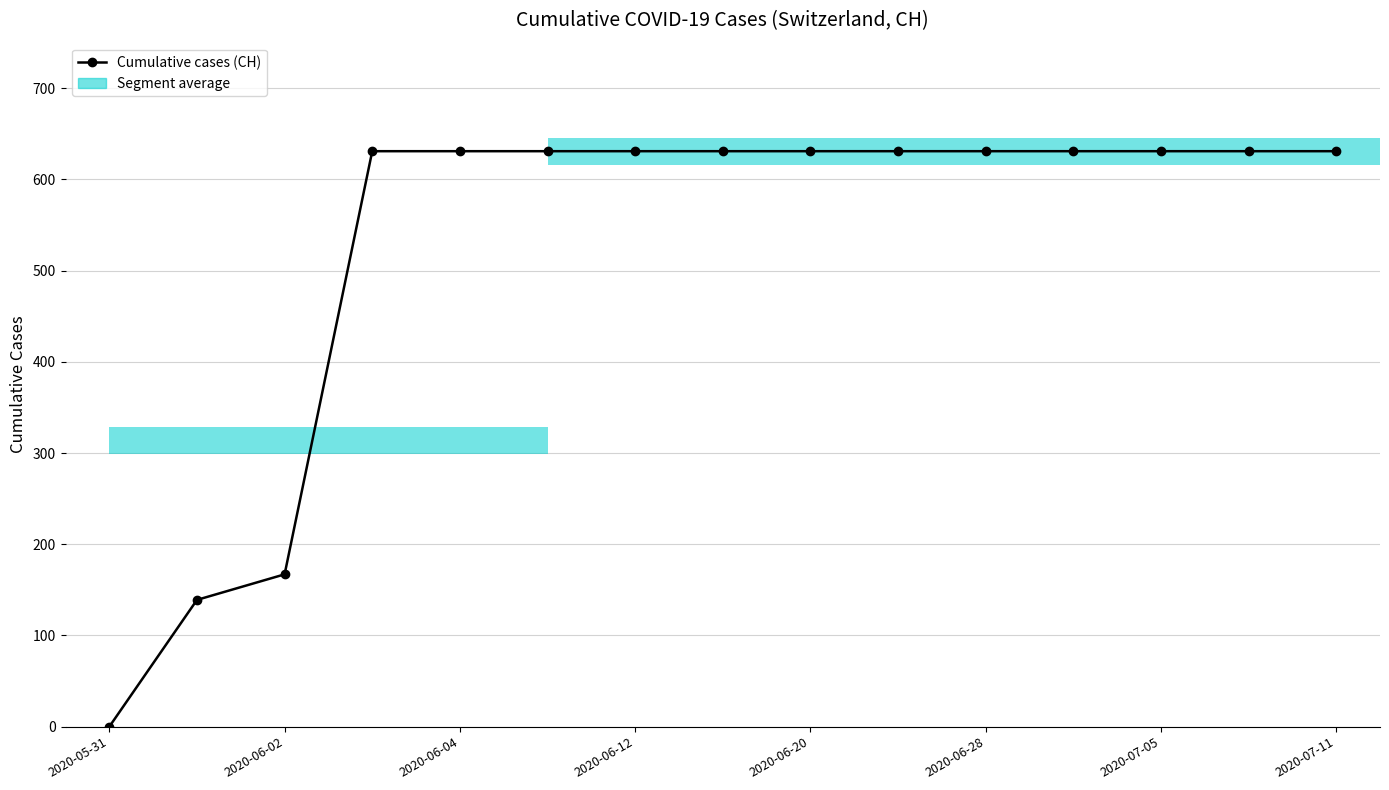

Count the number of categories in the chart.

15